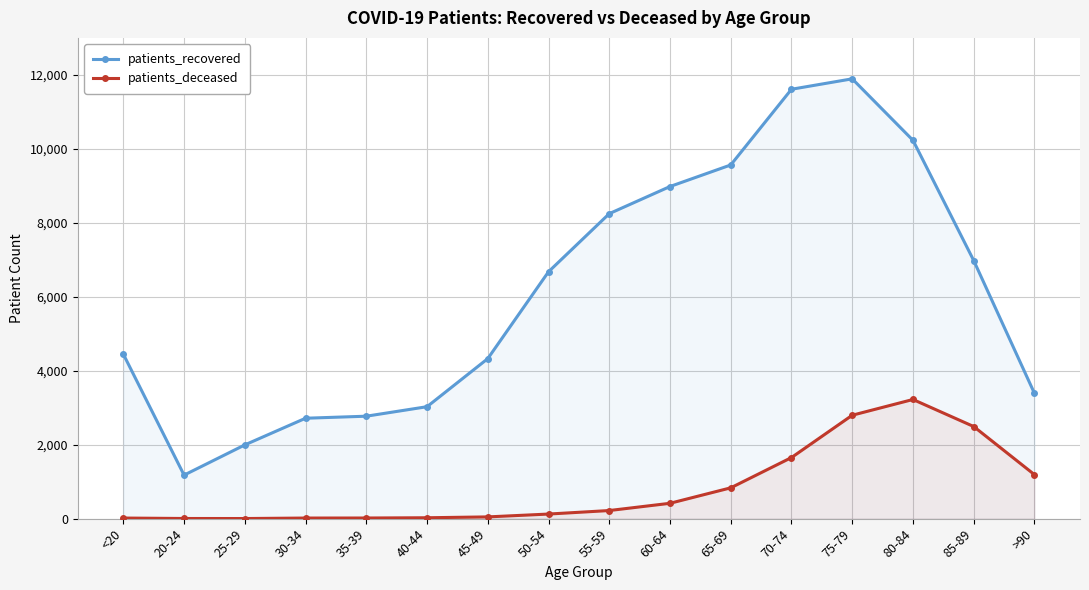

Which series has the widest spread of values?

patients_recovered